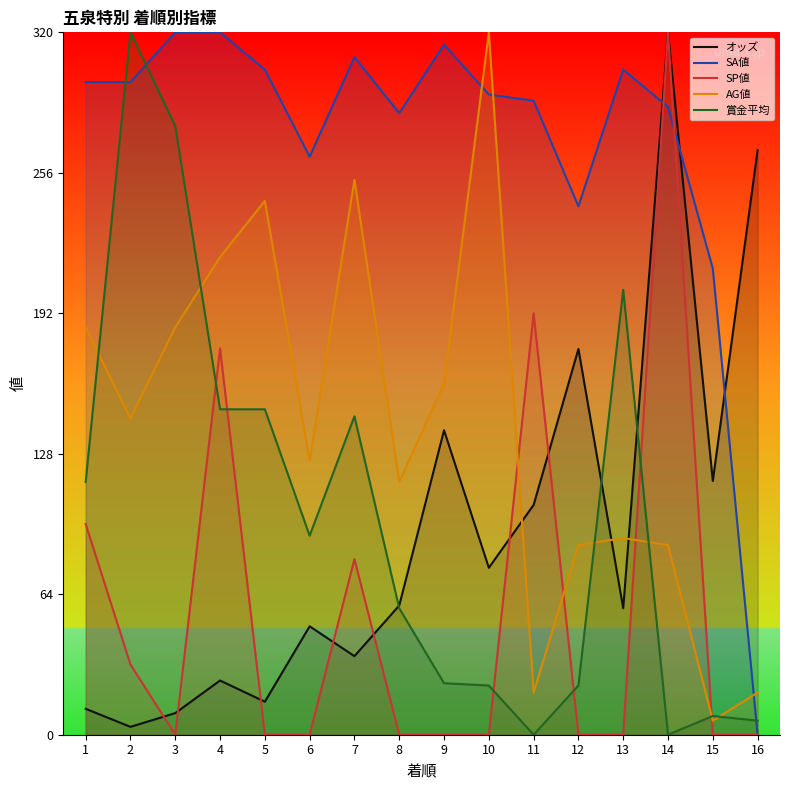

What are all the series names shown in the legend?

オッズ, SA値, SP値, AG値, 賞金平均